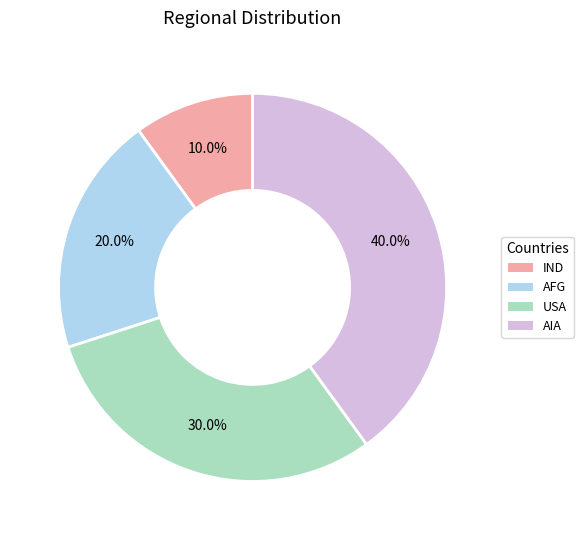

What is the smallest slice in the pie chart?

IND